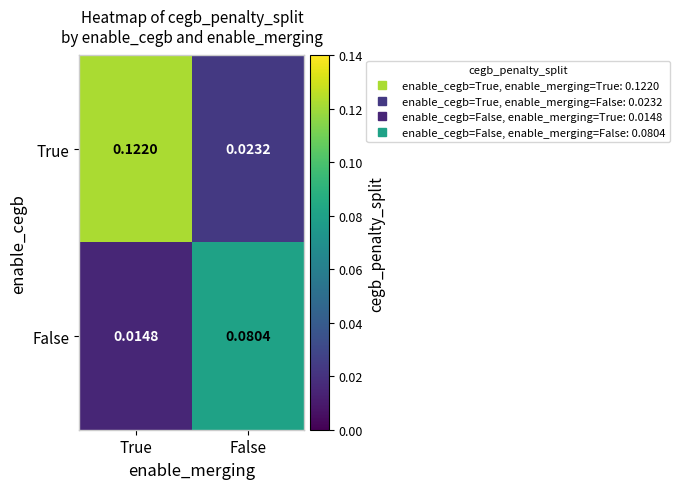

Where is True nearest to the value 0?

False